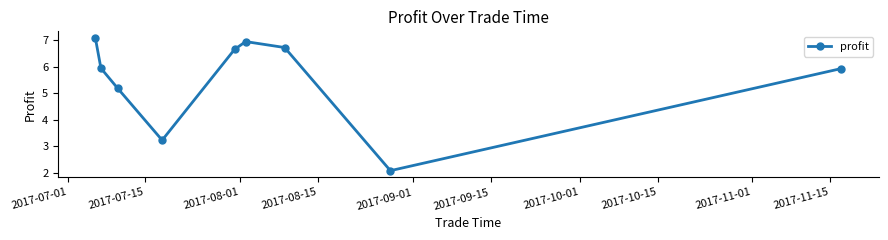

What is the greatest value displayed?

7.1